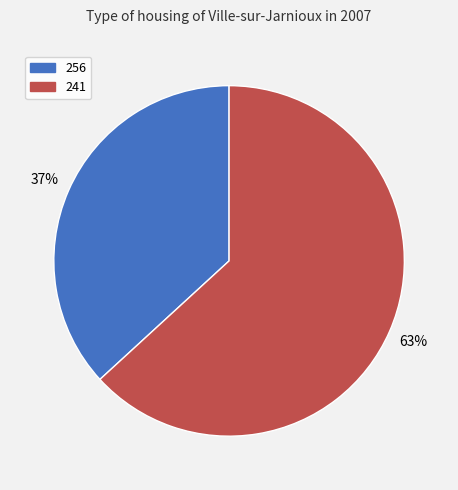

How many slices are in this pie chart?

2